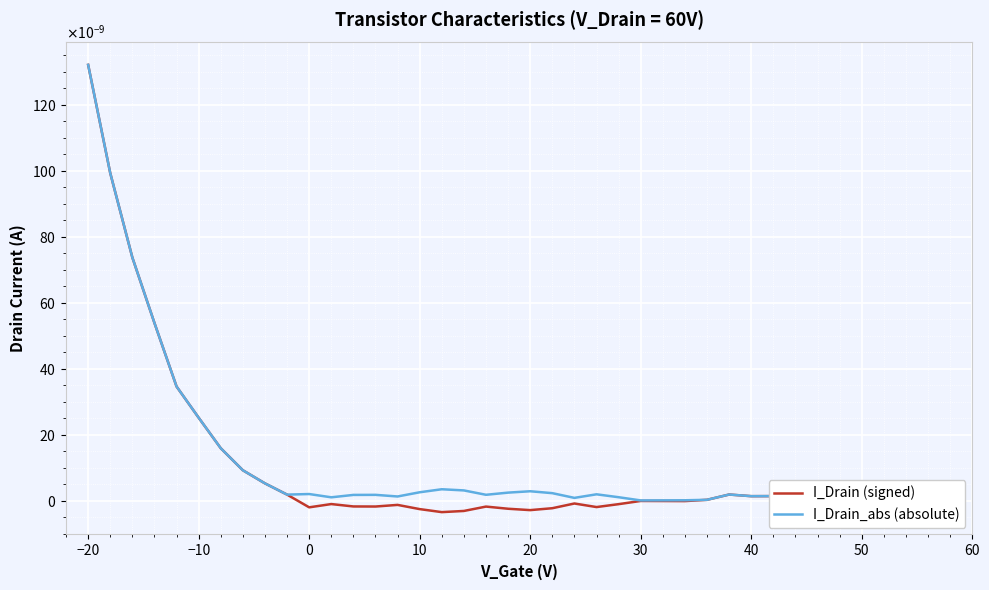

What are all the series names shown in the legend?

I_Drain (signed), I_Drain_abs (absolute)